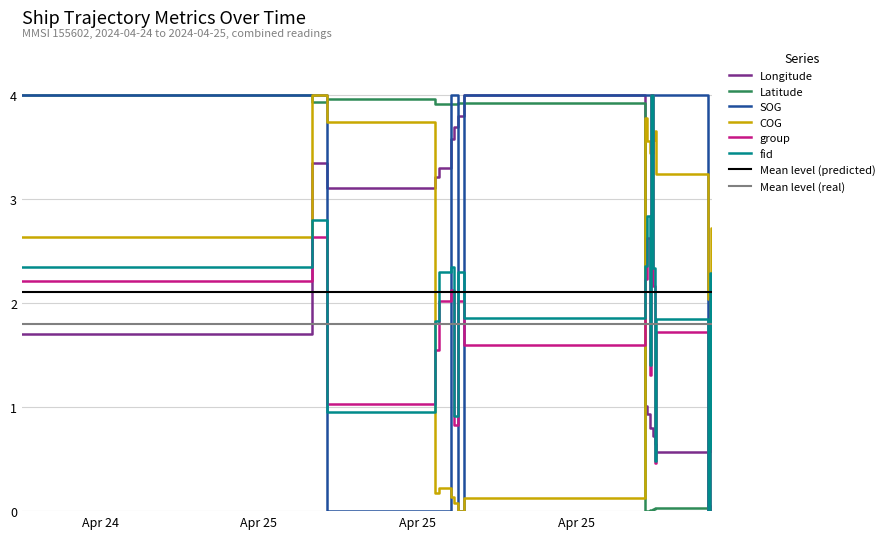

The value of fid at 2024-04-25 06:59:15 is 4.0. True or false?

False